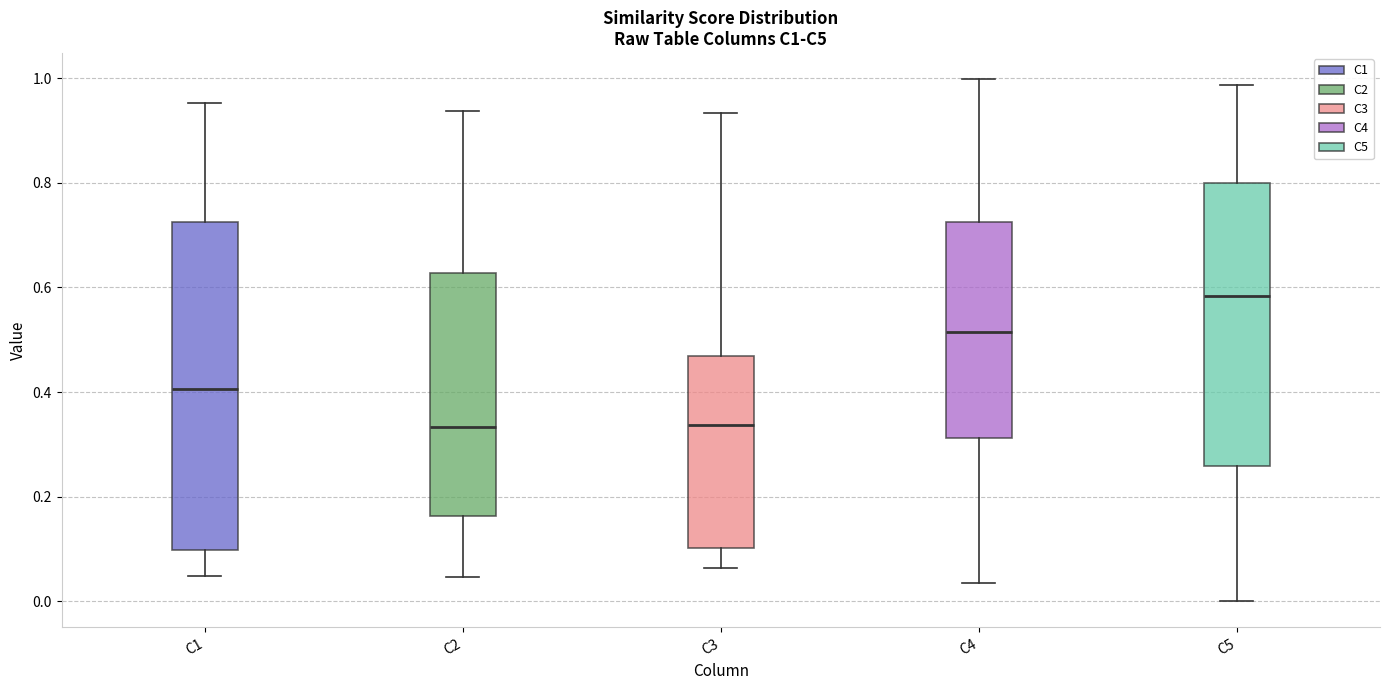

Reading left to right, transcribe this box plot: for each box, give where its median line is, the range the box spans, and where its two whiskers end, as read against the y-axis. The values are not printed on the chart, so give them approximately, as read against the axis.

C1: median 0.40, box 0.10 to 0.72, whiskers 0.04 to 0.96
C2: median 0.34, box 0.16 to 0.62, whiskers 0.04 to 0.94
C3: median 0.34, box 0.10 to 0.46, whiskers 0.06 to 0.94
C4: median 0.52, box 0.32 to 0.72, whiskers 0.04 to 1.00
C5: median 0.58, box 0.26 to 0.80, whiskers 0.00 to 0.98